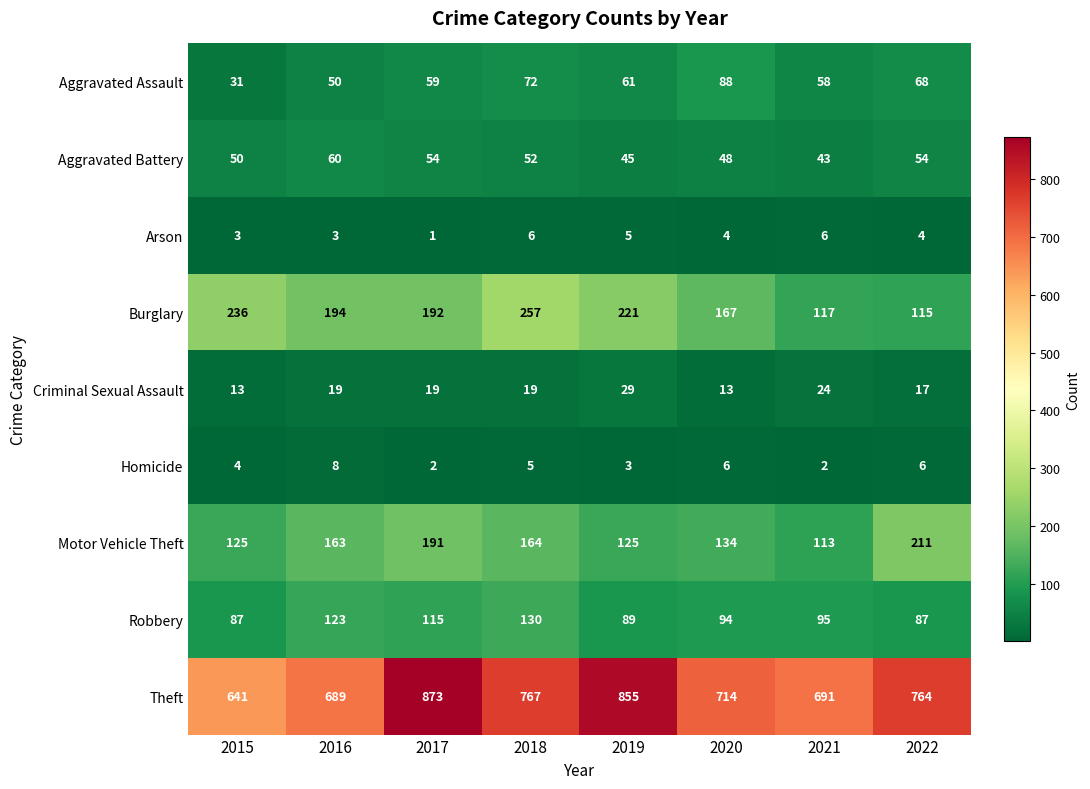

What is the difference between the Arson values at 2016 and 2018?

3